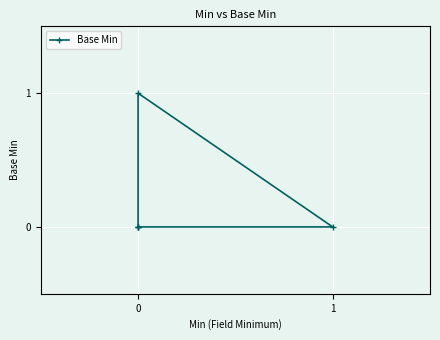

Rank the categories by value from highest to lowest.

0, 0, 0, 1, 0